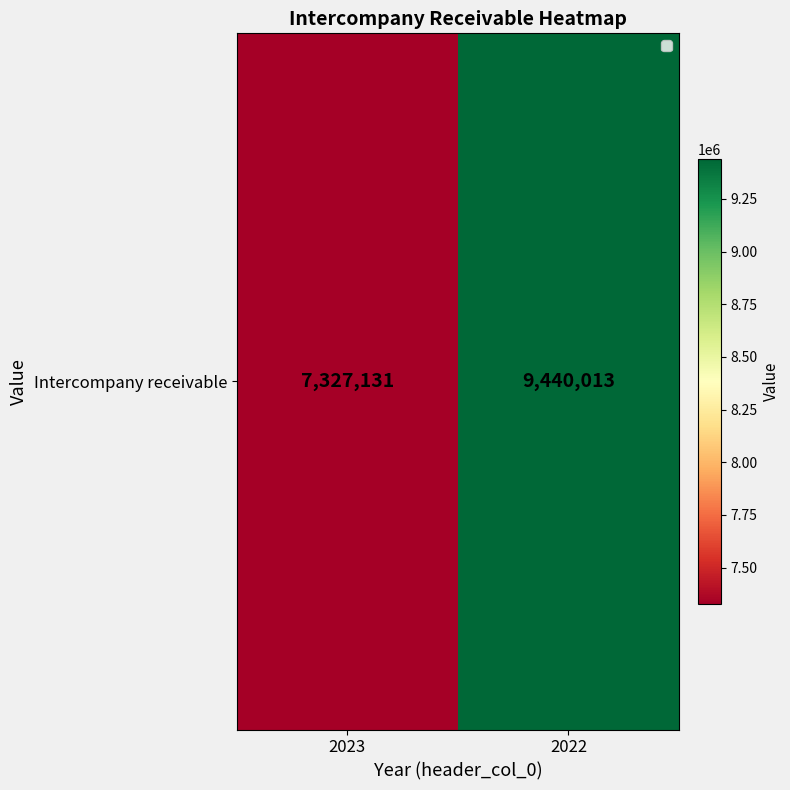

Reading left to right, what are all the values shown in this chart?

7327131	9440013